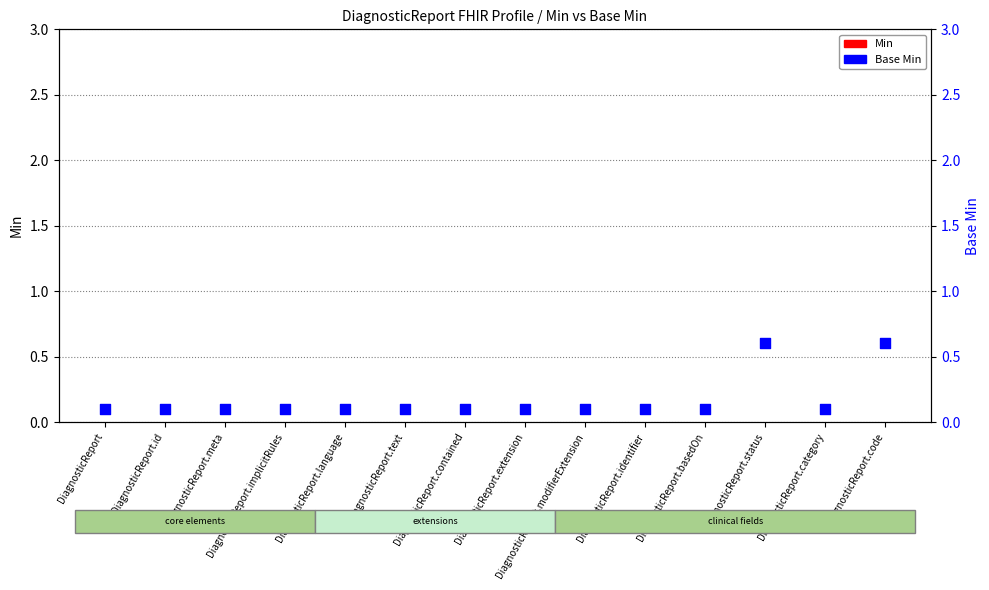

Which series has the largest total across all categories?

Min